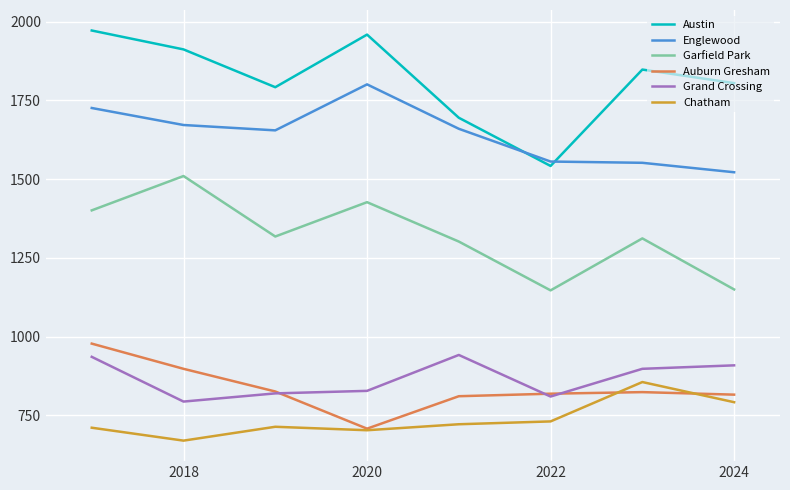

True or false: Chatham and Grand Crossing intersect in this chart.

False